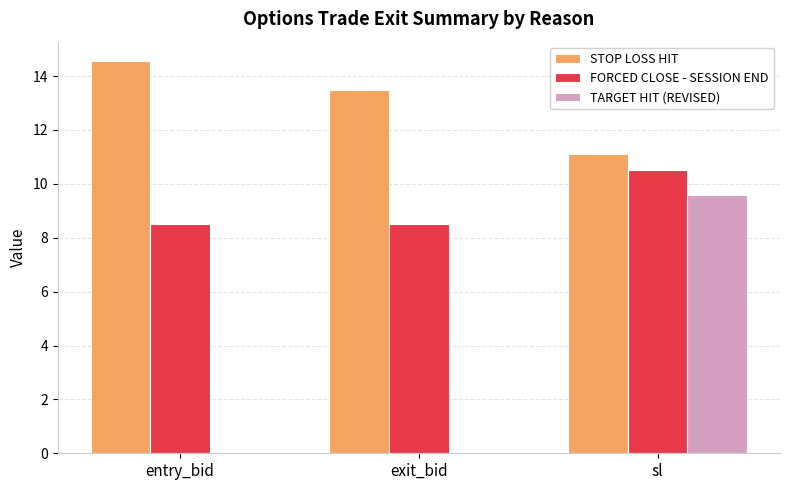

Reading left to right, what are all the values shown in this chart?

STOP LOSS HIT: entry_bid=14.6	exit_bid=13.5	sl=11.1
FORCED CLOSE - SESSION END: entry_bid=8.5	exit_bid=8.5	sl=10.5
TARGET HIT (REVISED): entry_bid=0.1	exit_bid=0.1	sl=9.6